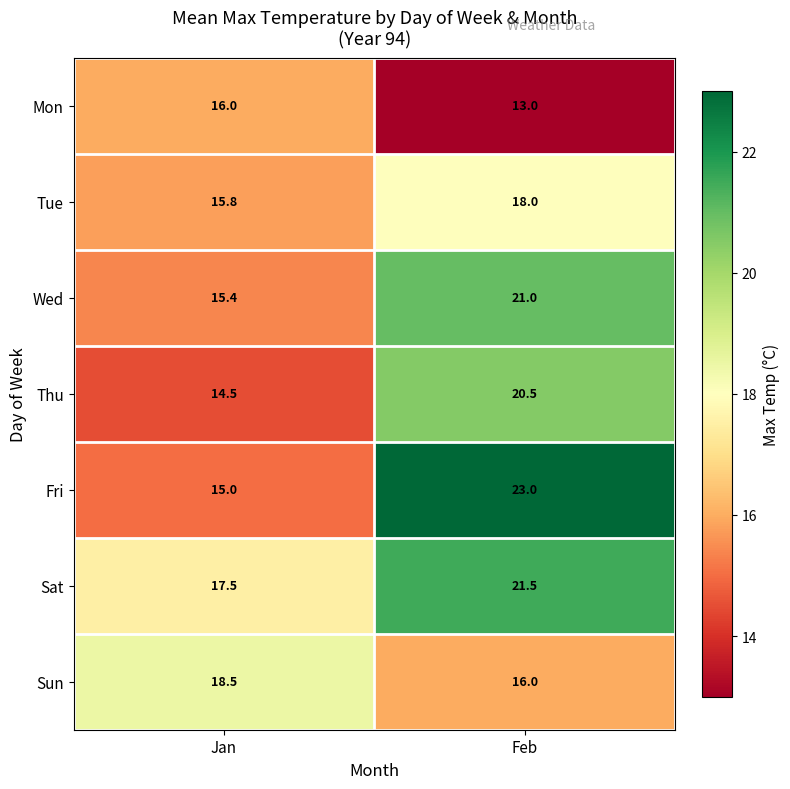

Is the value of Sat at Jan greater than the value of Fri at Jan?

Yes